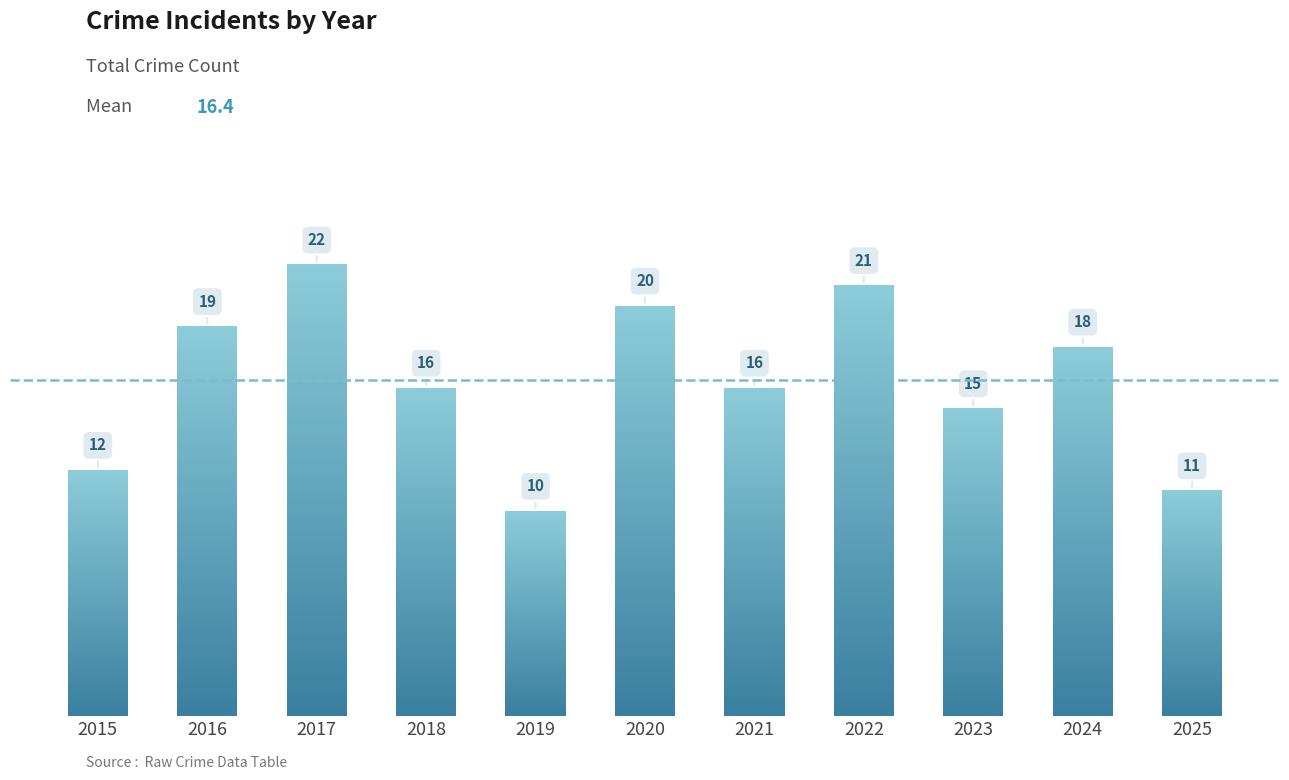

Rank the categories by value from highest to lowest.

2017, 2022, 2020, 2016, 2024, 2018, 2021, 2023, 2015, 2025, 2019